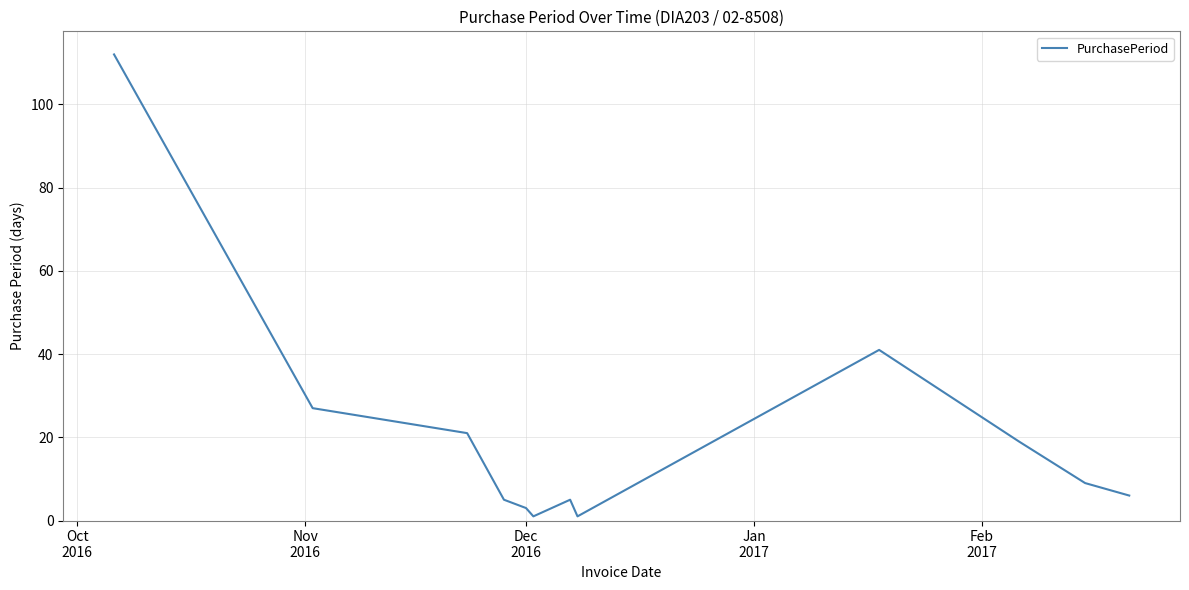

What is the maximum value shown in the chart?

112